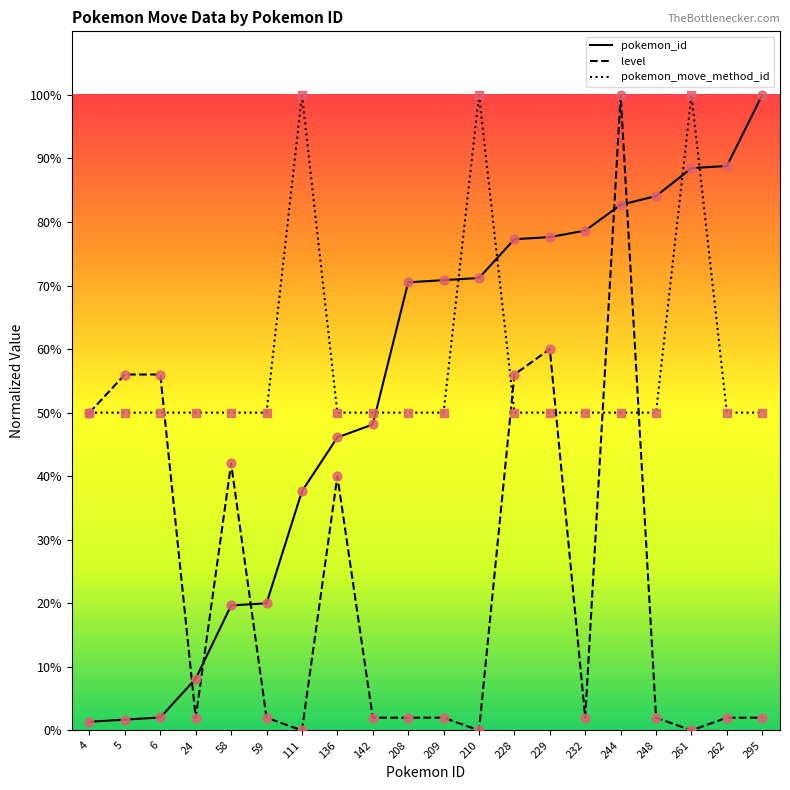

At which category is the sum across all series the highest?

244